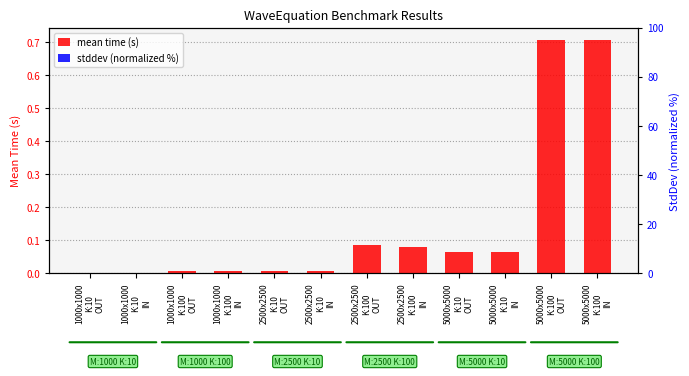

List the labels in order of stddev (normalized %) value, smallest first.

1000x1000
K:10
IN, 1000x1000
K:100
OUT, 1000x1000
K:100
IN, 2500x2500
K:10
OUT, 2500x2500
K:10
IN, 1000x1000
K:10
OUT, 5000x5000
K:10
IN, 5000x5000
K:10
OUT, 5000x5000
K:100
IN, 2500x2500
K:100
IN, 2500x2500
K:100
OUT, 5000x5000
K:100
OUT